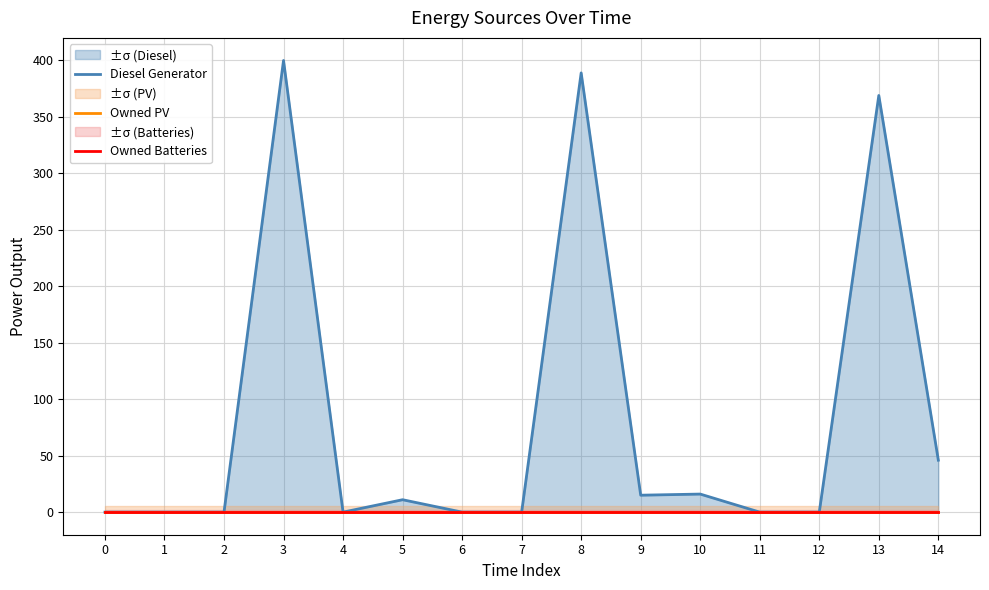

Reading left to right, extract all data points from this chart.

Diesel Generator: 0	0	0	400	0	11	0	0	389	15	16	0	0	369	46
Owned PV: 0	0	0	0	0	0	0	0	0	0	0	0	0	0	0
Owned Batteries: 0	0	0	0	0	0	0	0	0	0	0	0	0	0	0